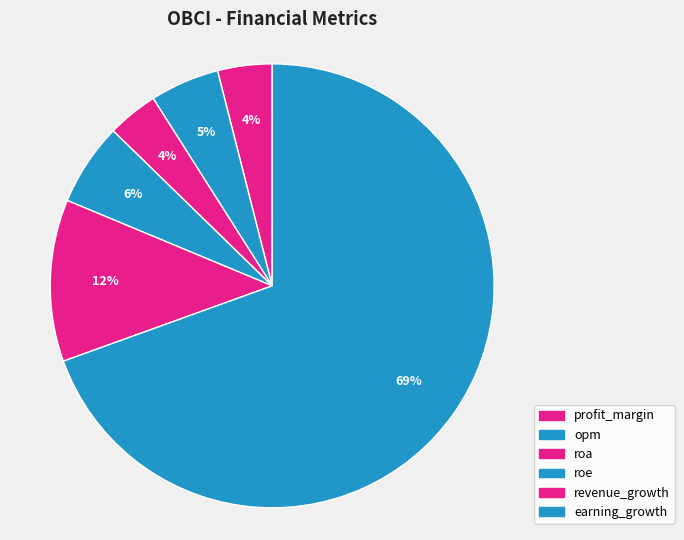

Count the number of slices in the pie.

6